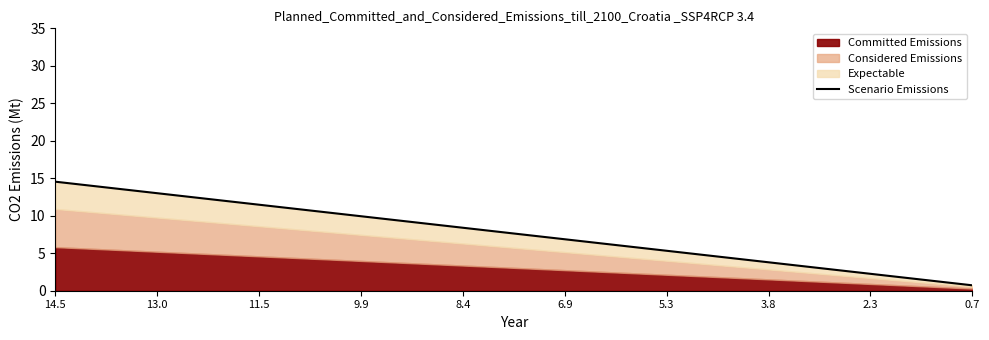

What is the label of the 1st point from the left?

14.5